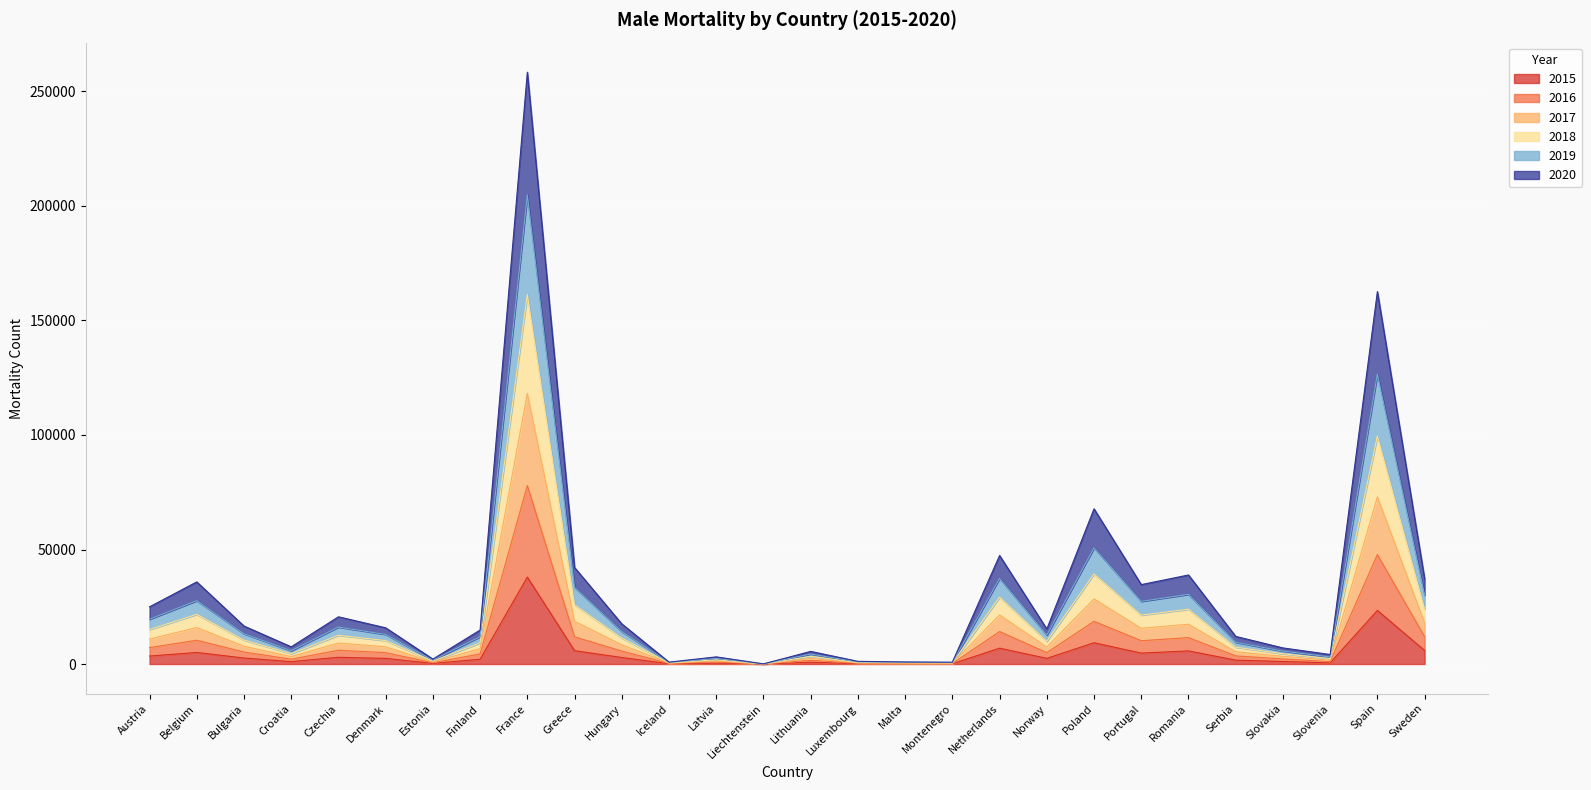

At which category is the sum across all series the highest?

France